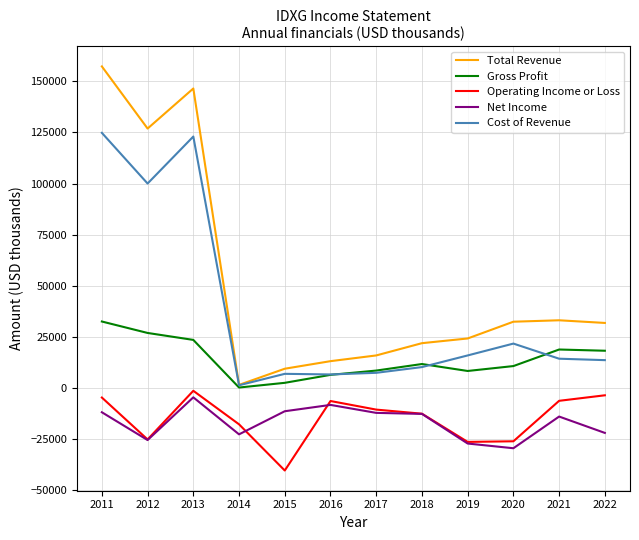

True or false: Operating Income or Loss and Total Revenue intersect in this chart.

False